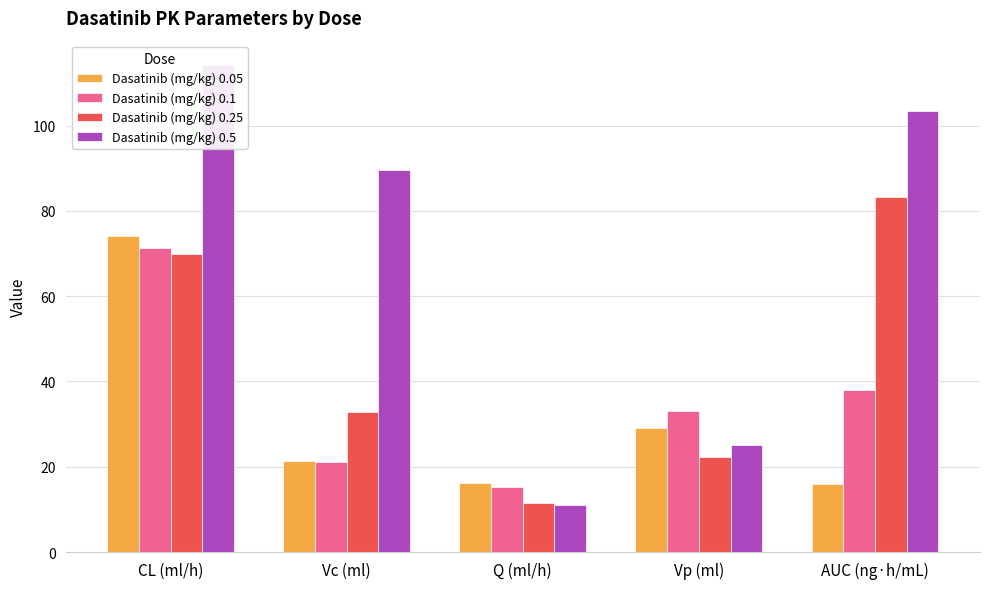

What is the label of the 5th bar from the right?

CL (ml/h)